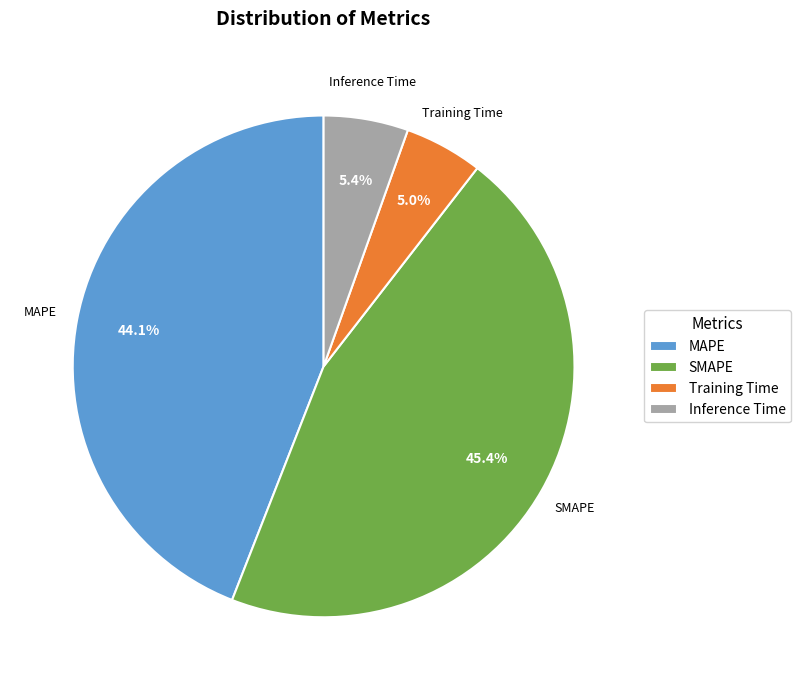

To the nearest percent, what is the difference between the largest and smallest slice percentages?

40%